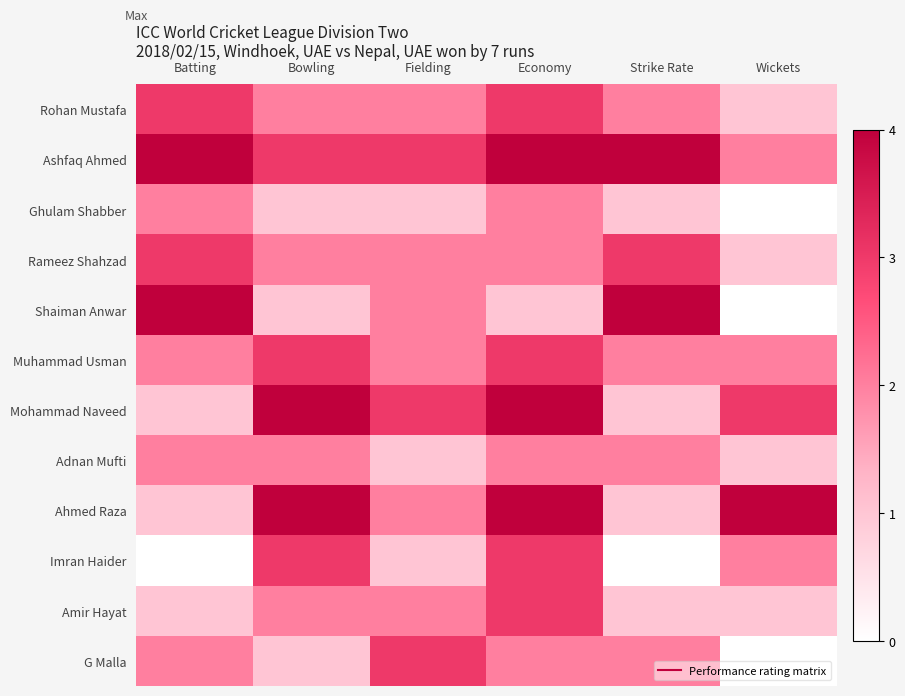

Which has a higher value, Fielding or Batting?

Batting